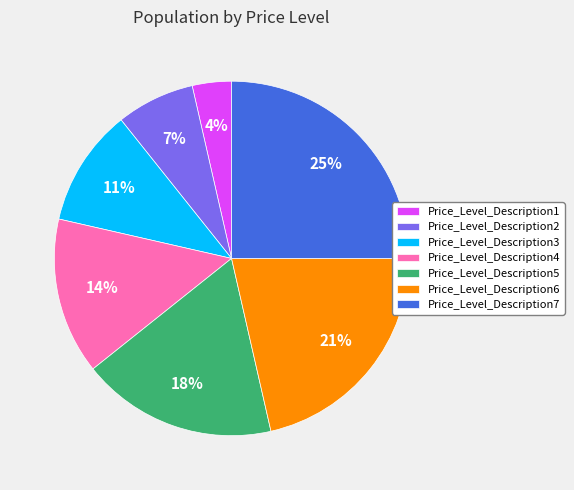

Is there a majority slice in this chart?

No